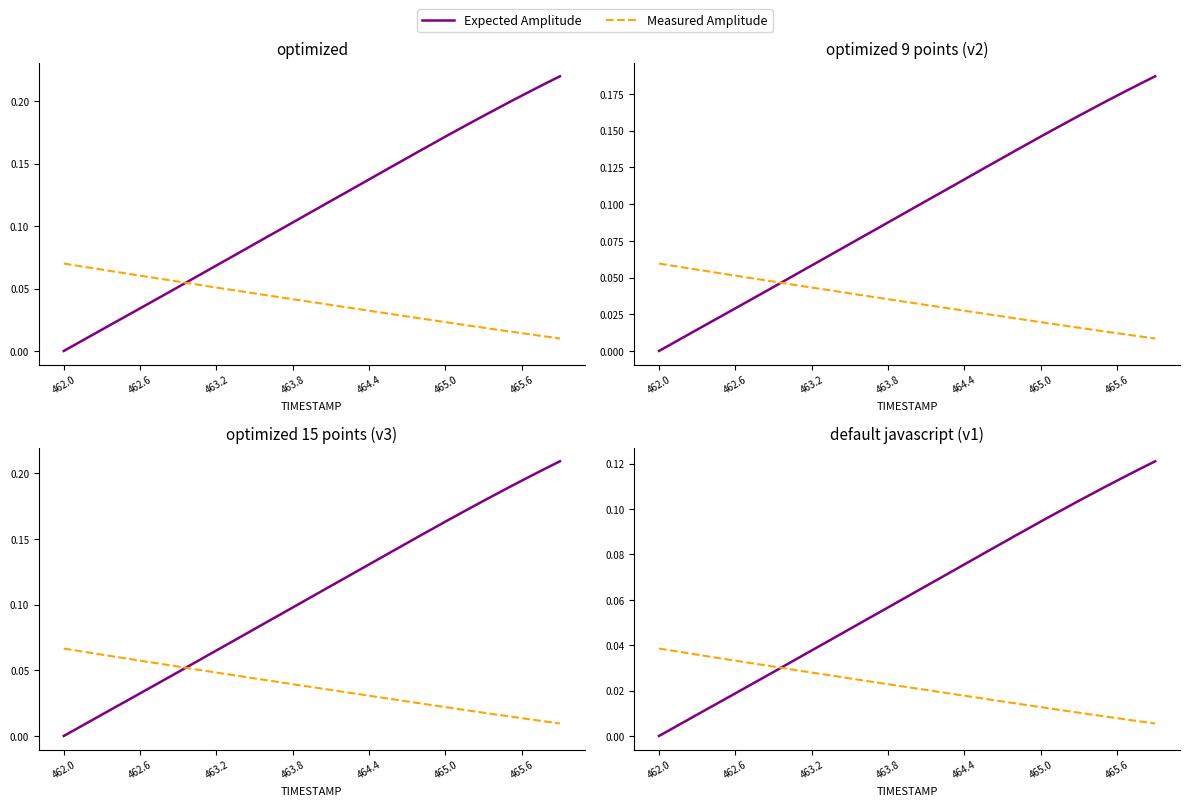

How many intersections are there between Measured Amplitude and Expected Amplitude?

1